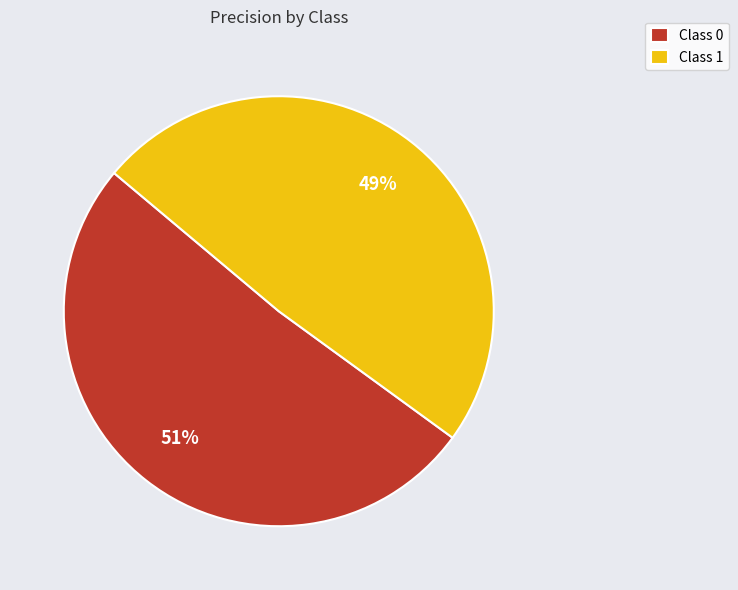

To the nearest percent, what portion does Class 0 represent?

51%